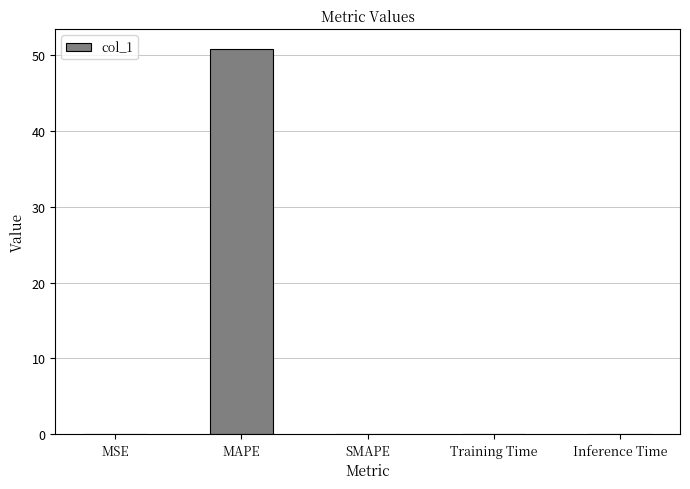

What is the change in value from MAPE to SMAPE?

-50.9